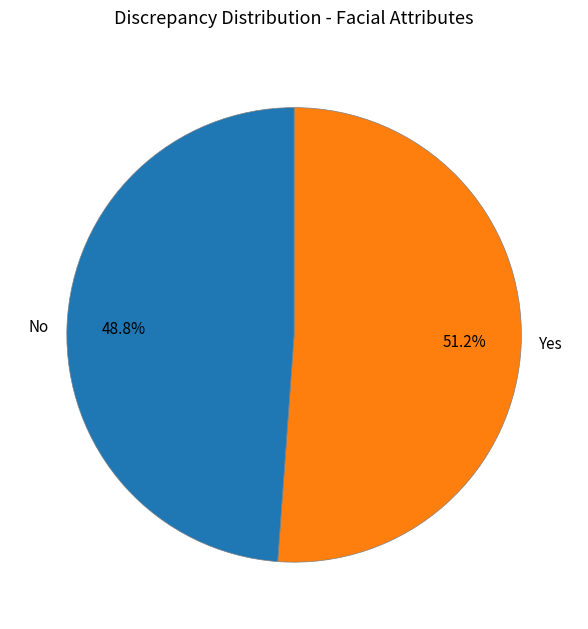

Which has a higher value, Yes or No?

Yes